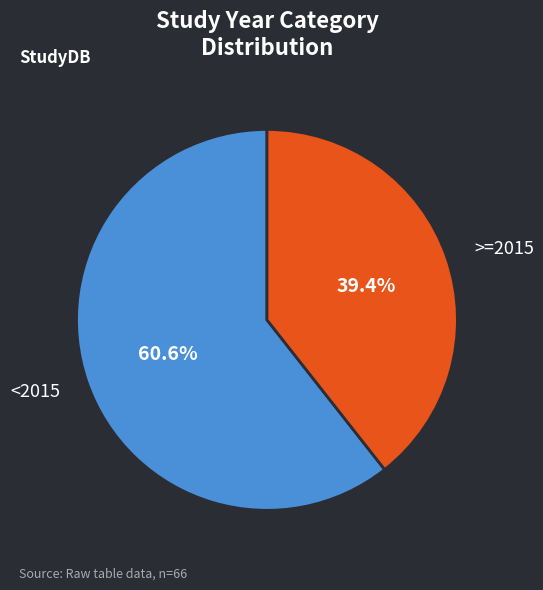

Is there a majority slice in this chart?

Yes